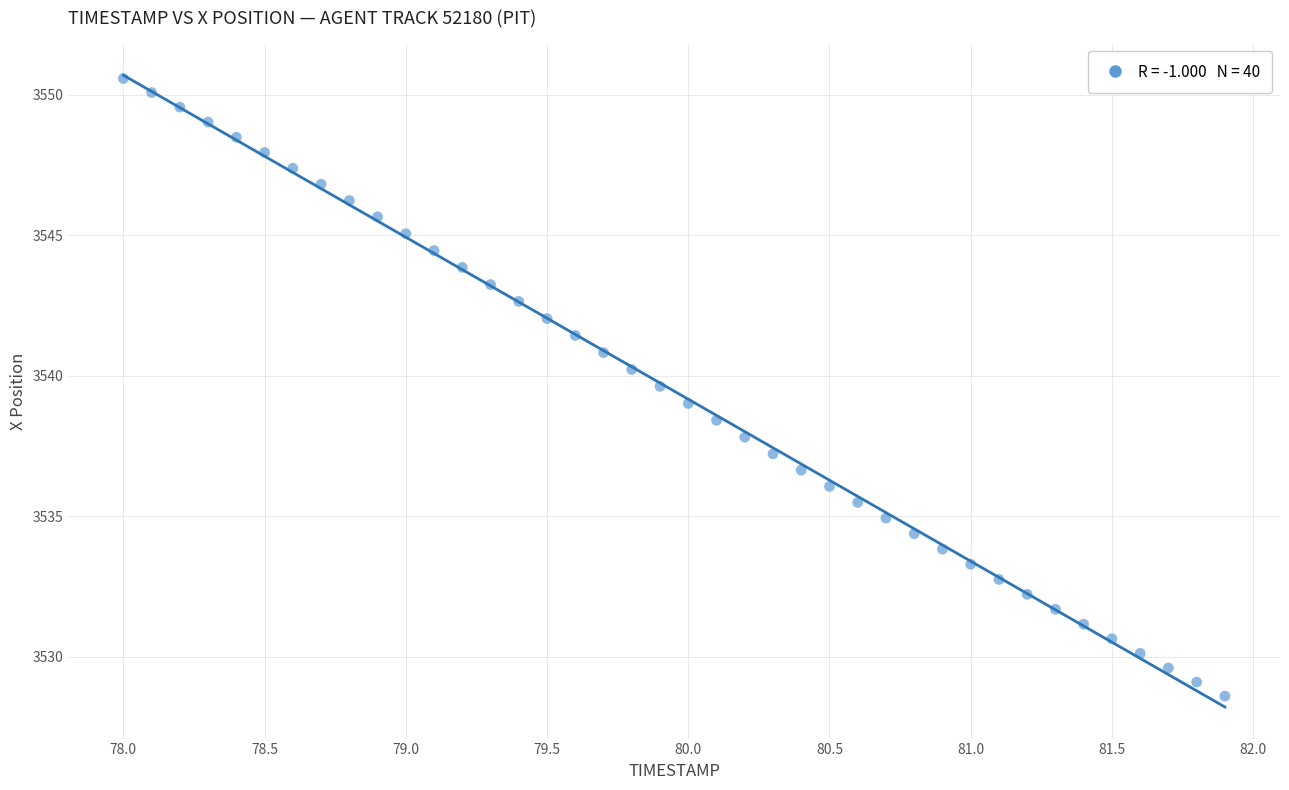

What is the range of X values (max minus min)?

3.9